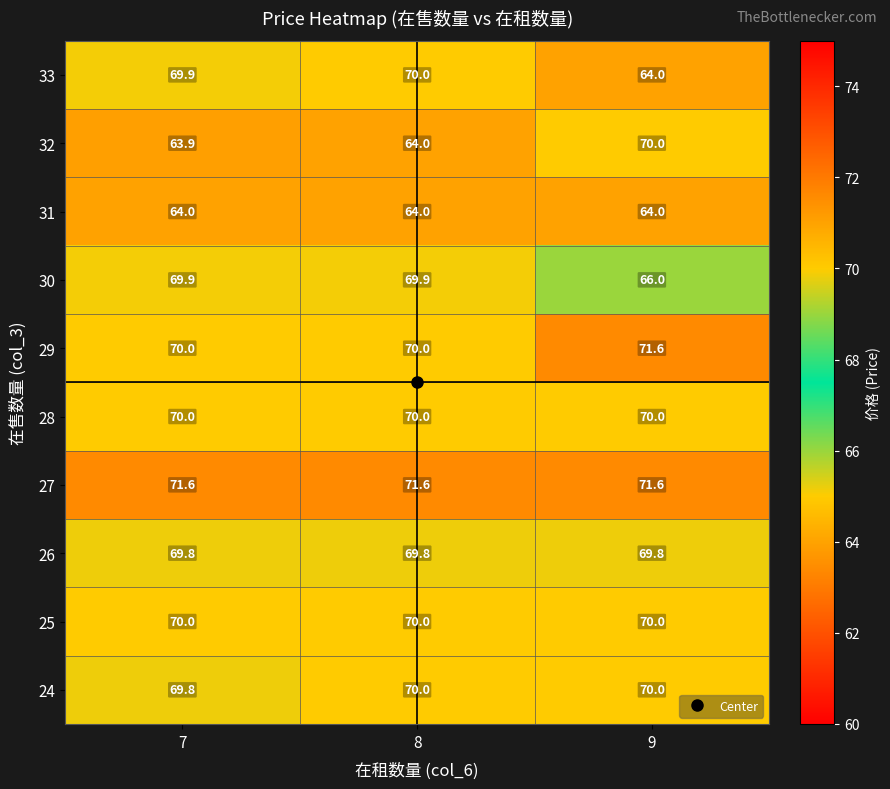

Which series has the largest total across all categories?

27